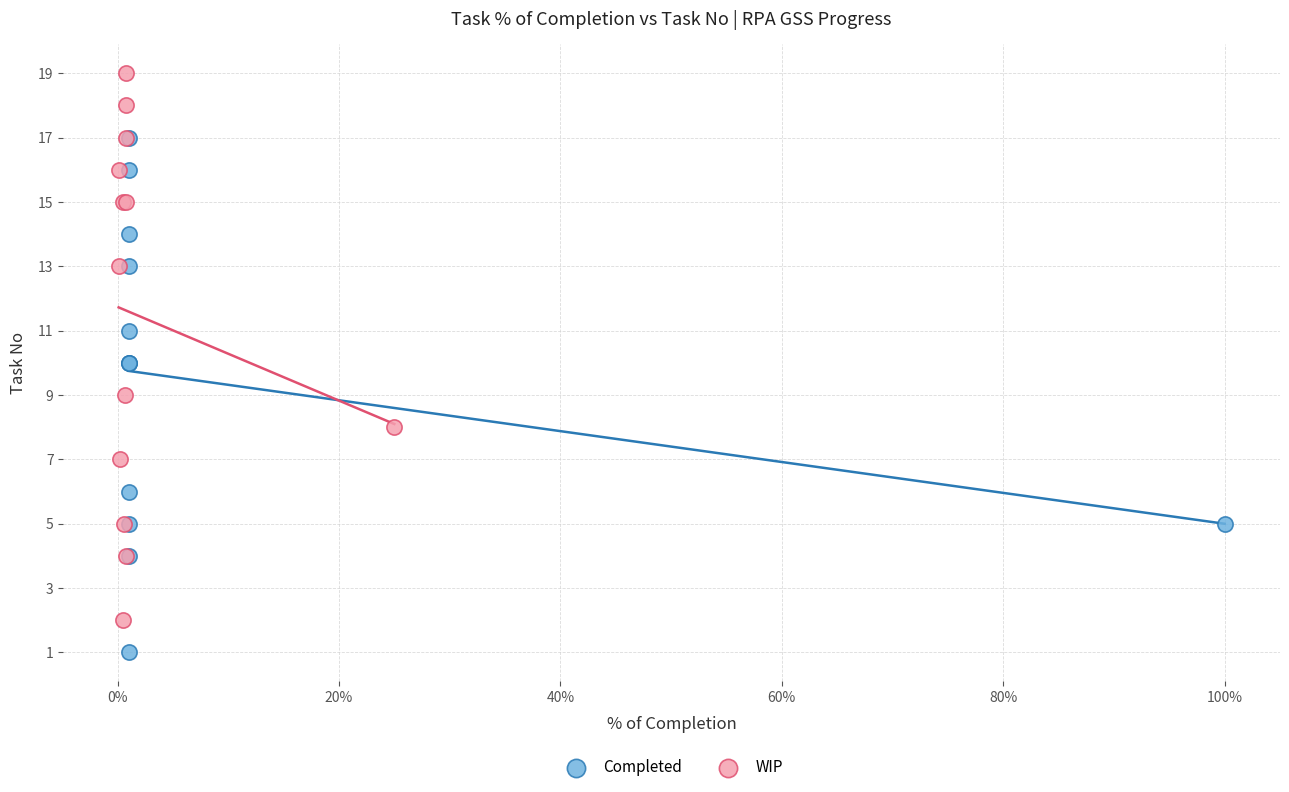

Which series reaches the minimum Y coordinate?

Completed